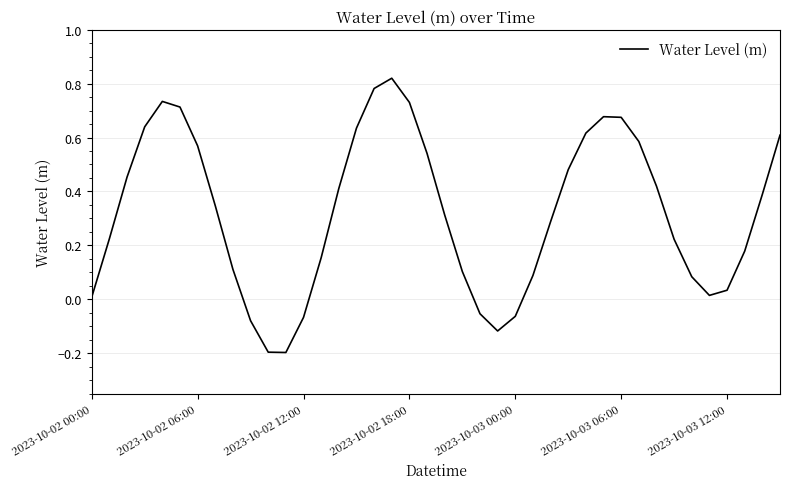

What is the difference between the maximum and minimum values?

1.0